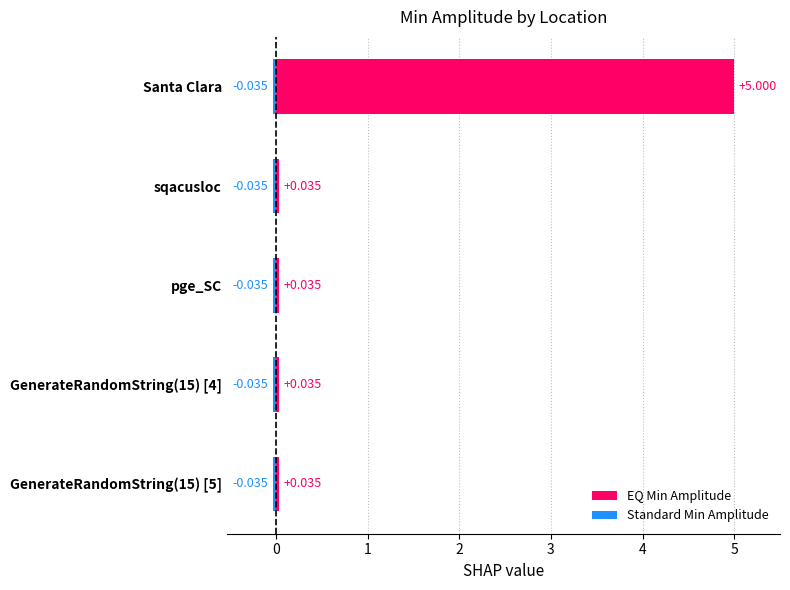

What are all the series names shown in the legend?

EQ Min Amplitude, Standard Min Amplitude